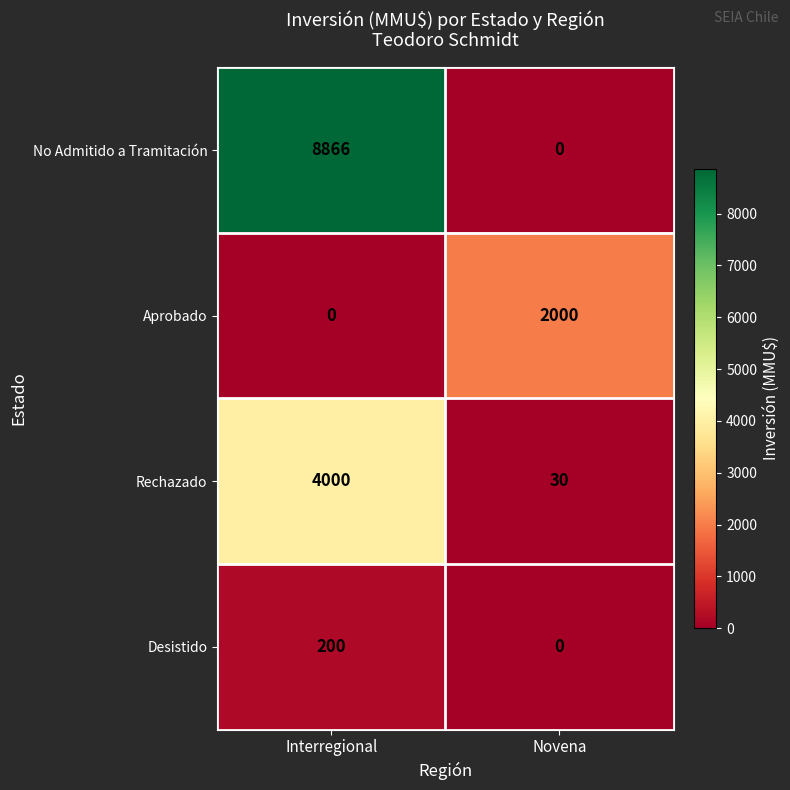

Is it true that No Admitido a Tramitación equals 8866 at Interregional?

True